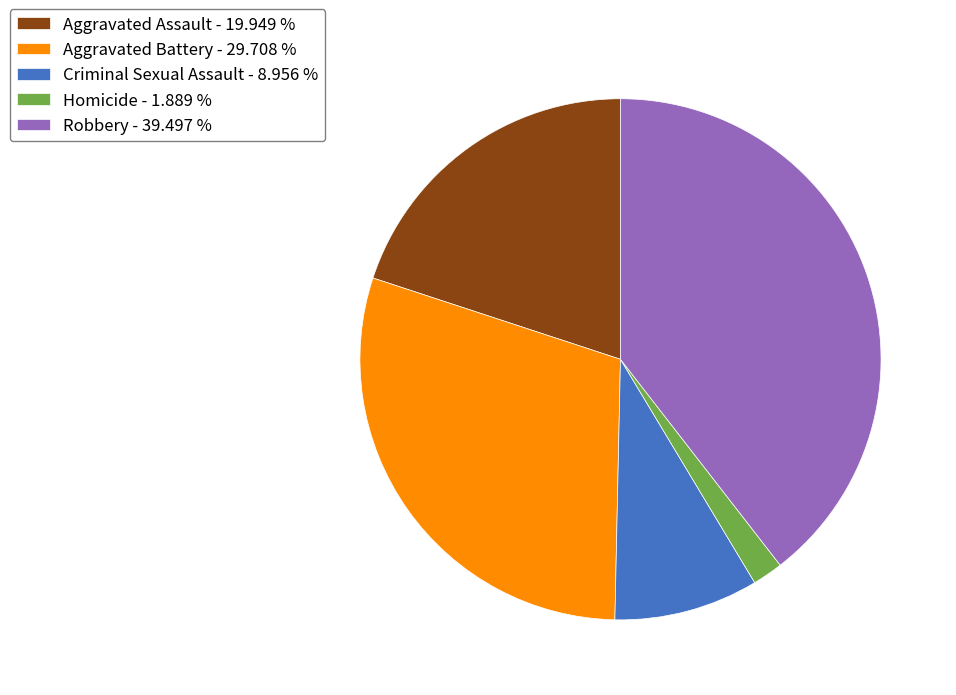

The Aggravated Assault slice represents 29% of the pie. True or false?

False